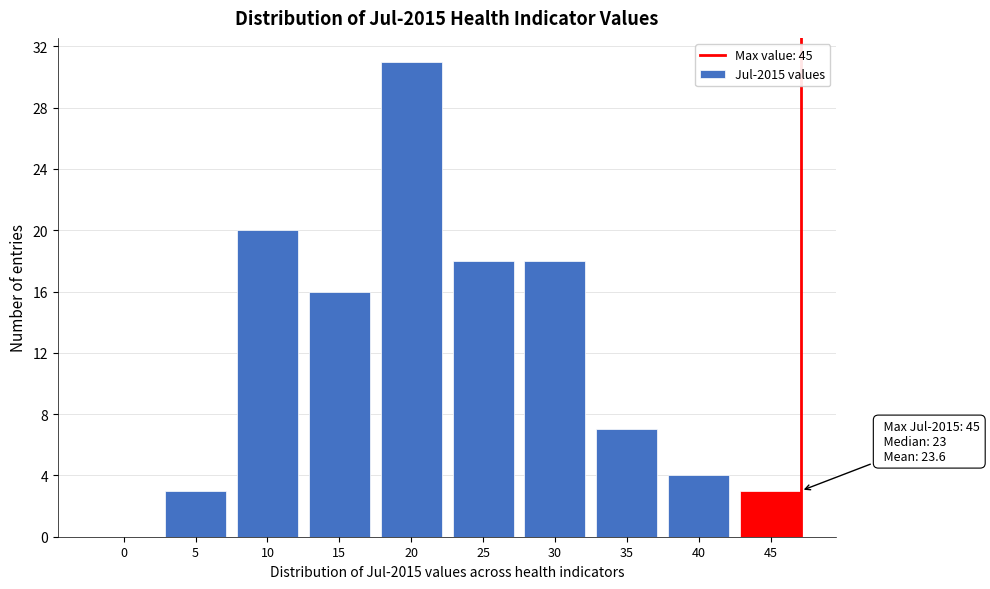

Reading left to right, transcribe all the data shown in this chart.

0=0	5=3	10=20	15=16	20=31	25=18	30=18	35=7	40=4	45=3